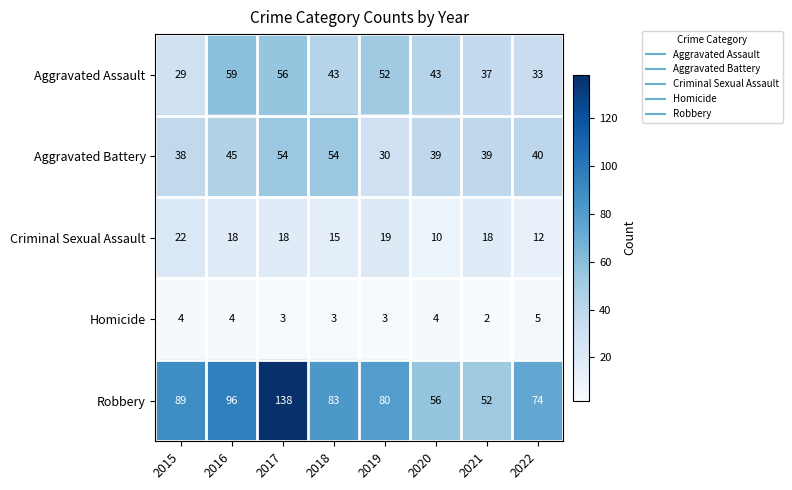

What is the difference between the Aggravated Assault values at 2018 and 2015?

14